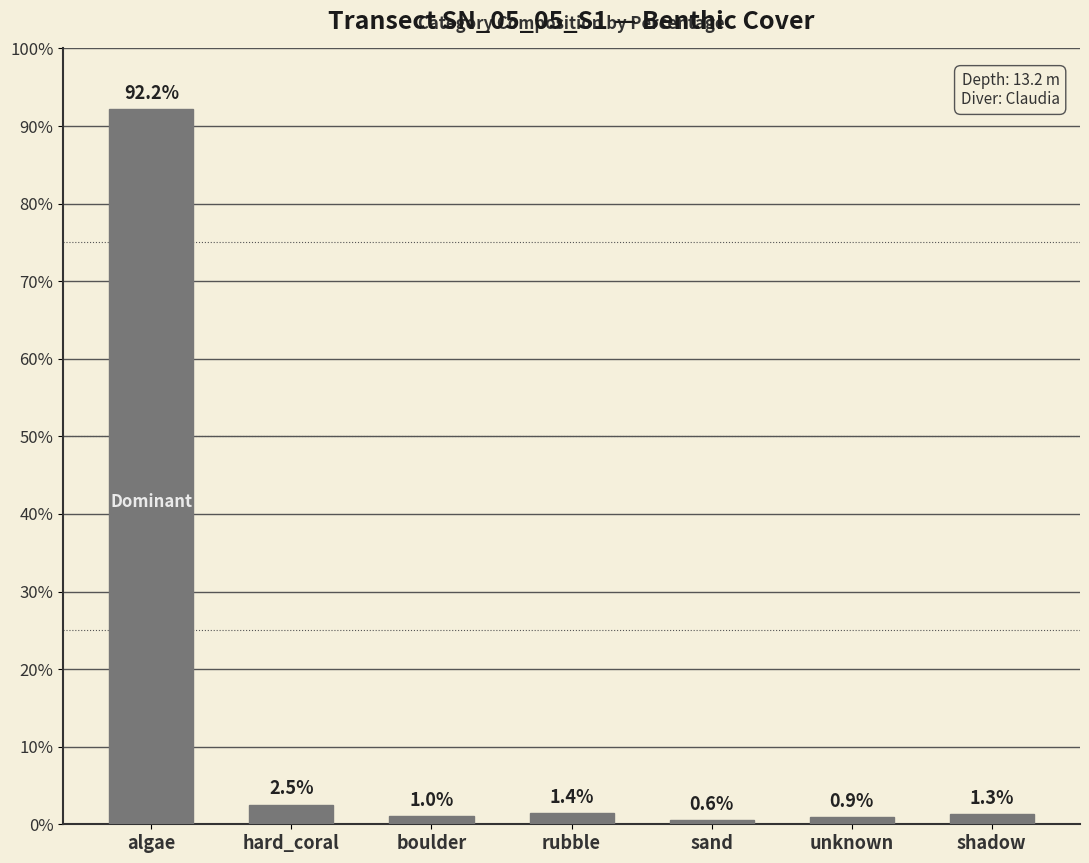

Reading left to right, extract all data points from this chart.

algae=92.2	hard_coral=2.5	boulder=1.0	rubble=1.4	sand=0.6	unknown=0.9	shadow=1.3